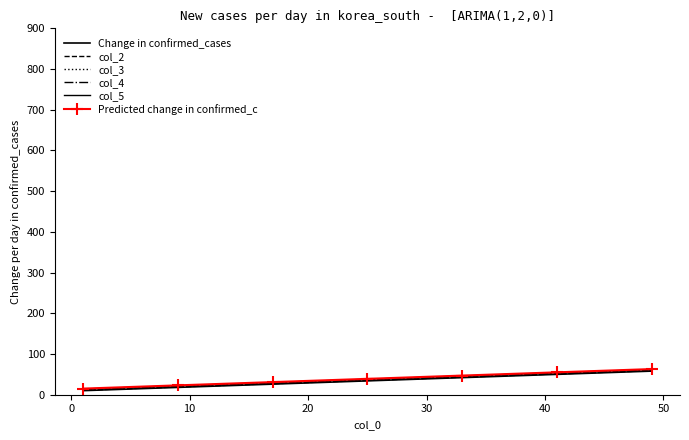

Rank the series by their average value, from lowest to highest.

Change in confirmed_cases, col_2, col_3, col_4, col_5, Predicted change in confirmed_c